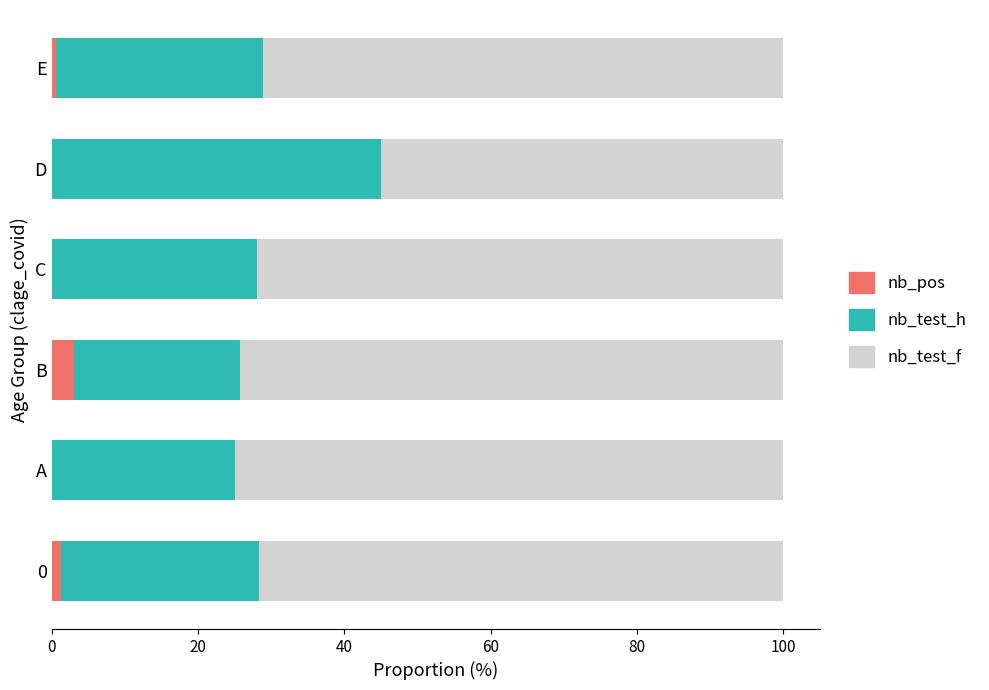

What is the total value across all series at C?

100.0